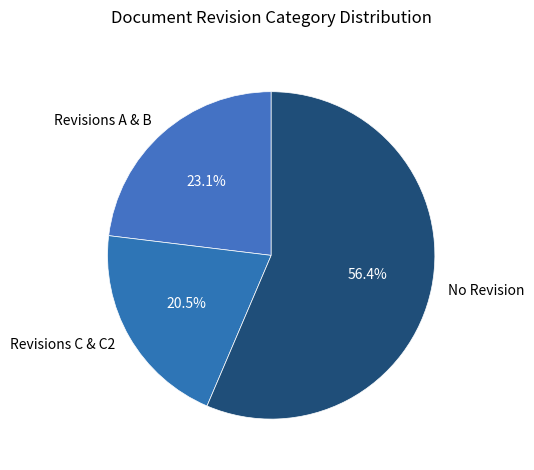

Is there any slice that represents more than half of the pie?

Yes